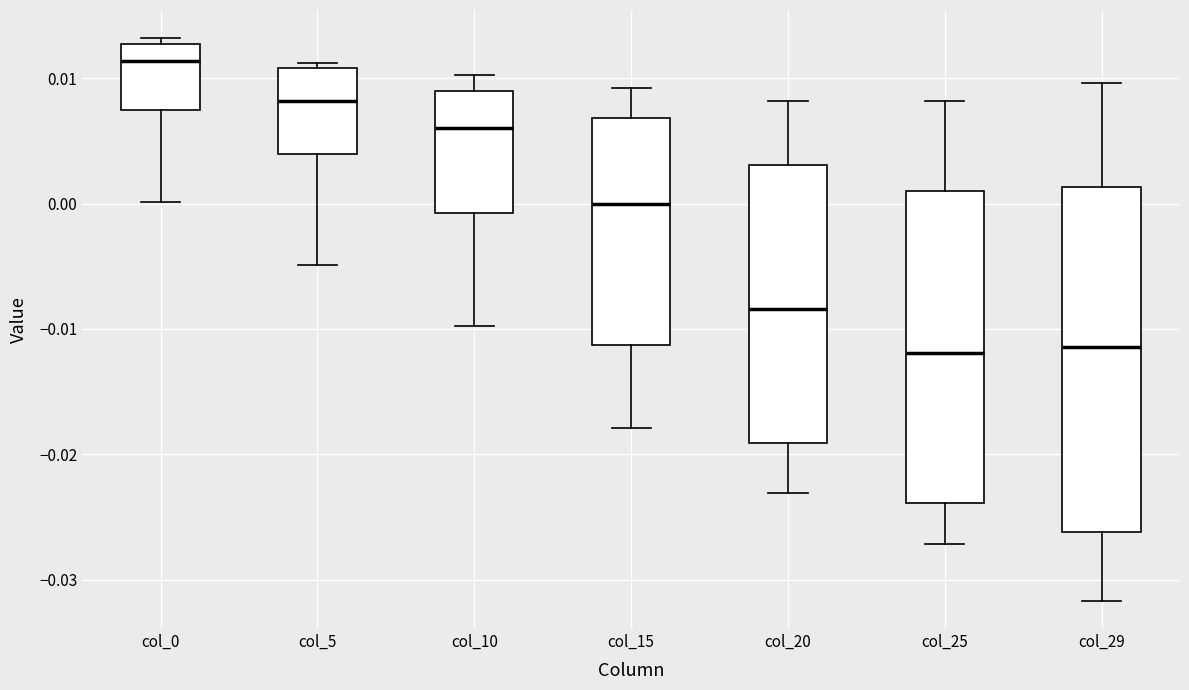

Reading left to right, transcribe this box plot: for each box, give where its median line is, the range the box spans, and where its two whiskers end, as read against the y-axis. The values are not printed on the chart, so give them approximately, as read against the axis.

col_0: median 0.011, box 0.007 to 0.013, whiskers 0.000 to 0.013 (just above the box's upper edge)
col_5: median 0.008, box 0.004 to 0.011, whiskers -0.005 to 0.011 (just above the box's upper edge)
col_10: median 0.006, box -0.001 to 0.009, whiskers -0.010 to 0.010
col_15: median 0.000, box -0.011 to 0.007, whiskers -0.018 to 0.009
col_20: median -0.008, box -0.019 to 0.003, whiskers -0.023 to 0.008
col_25: median -0.012, box -0.024 to 0.001, whiskers -0.027 to 0.008
col_29: median -0.011, box -0.026 to 0.001, whiskers -0.032 to 0.010